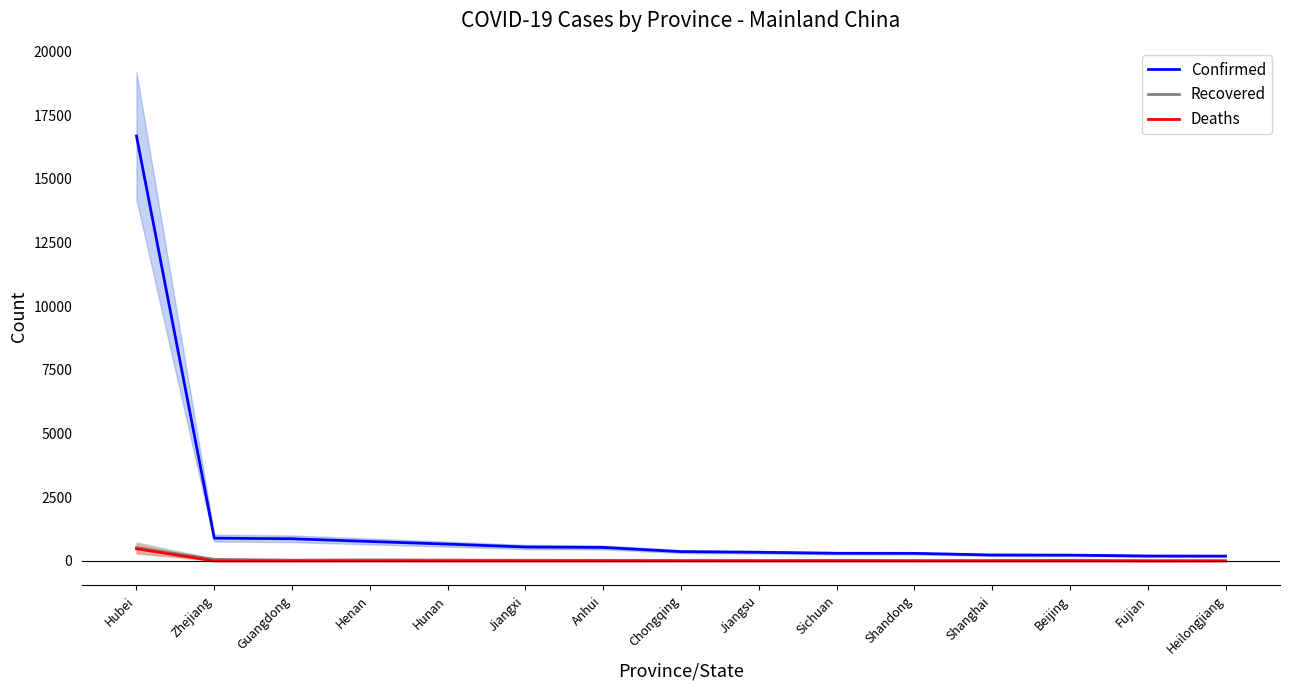

What is the spread (max minus min) of values at Beijing?

227